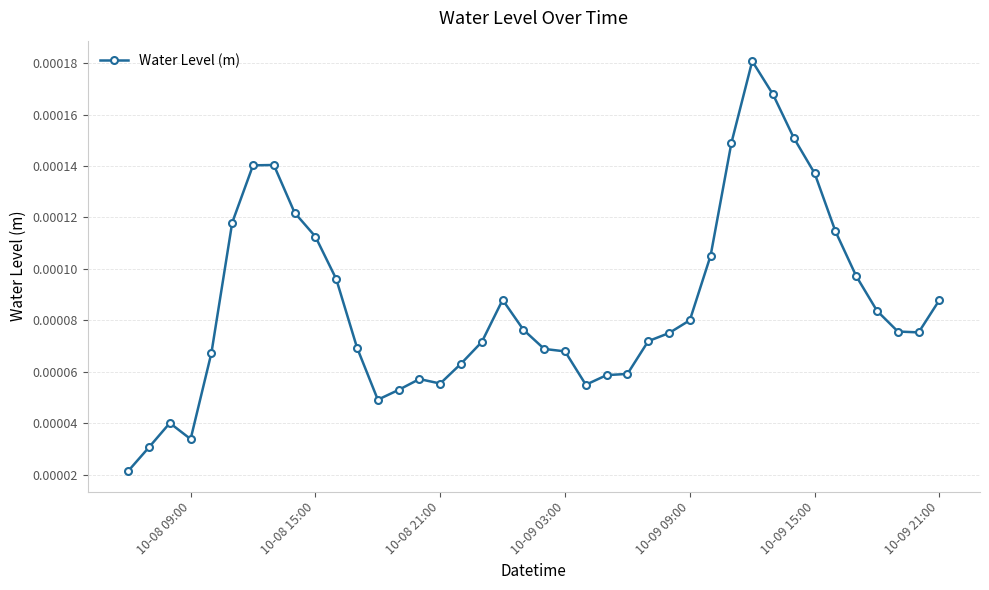

True or false: there are more than 0 points higher than both neighbors.

True